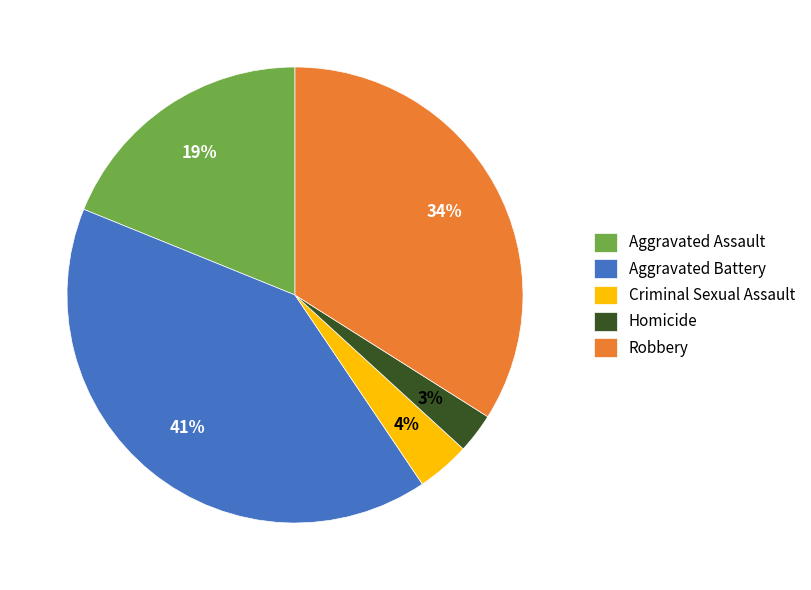

Between Homicide and Aggravated Battery, which is larger?

Aggravated Battery